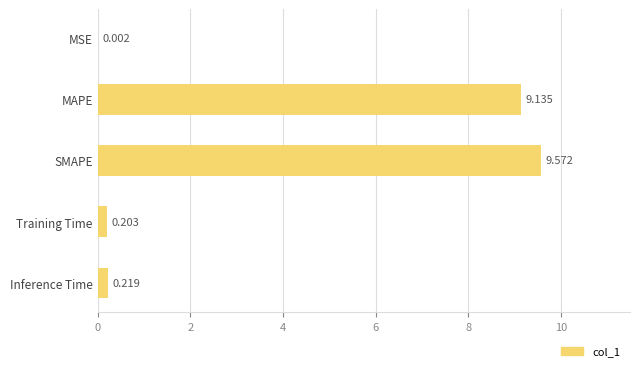

Where is the data nearest to the value 4?

Inference Time